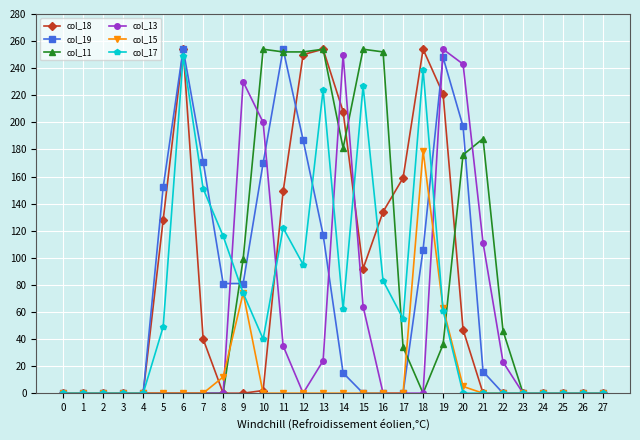

What are all the series names shown in the legend?

col_18, col_19, col_11, col_13, col_15, col_17